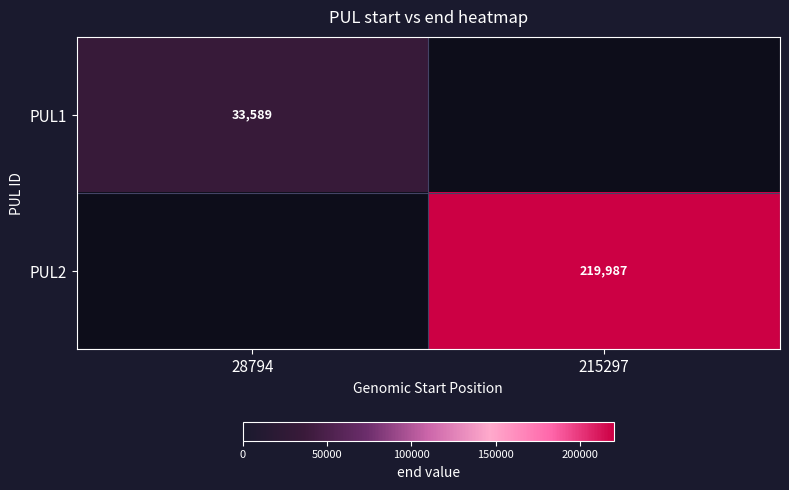

True or false: PUL1 has a value of 11740 at 28794.

False